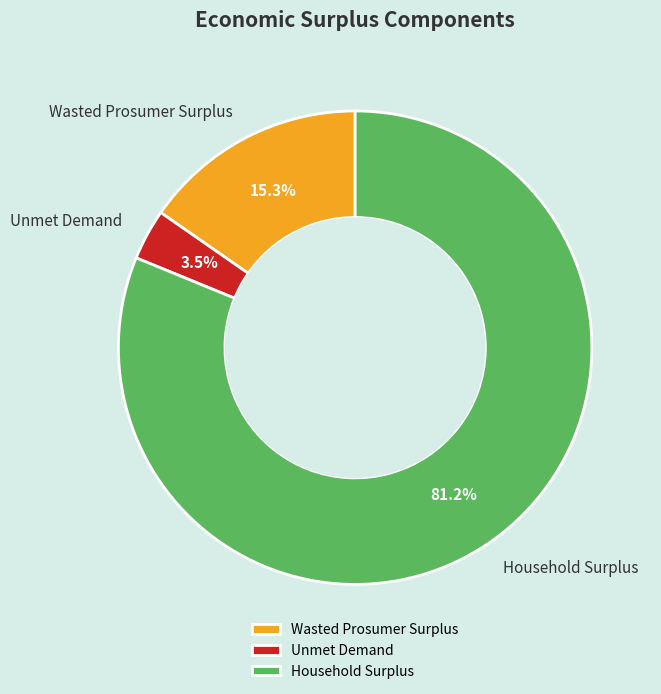

Which has a higher value, Wasted Prosumer Surplus or Household Surplus?

Household Surplus